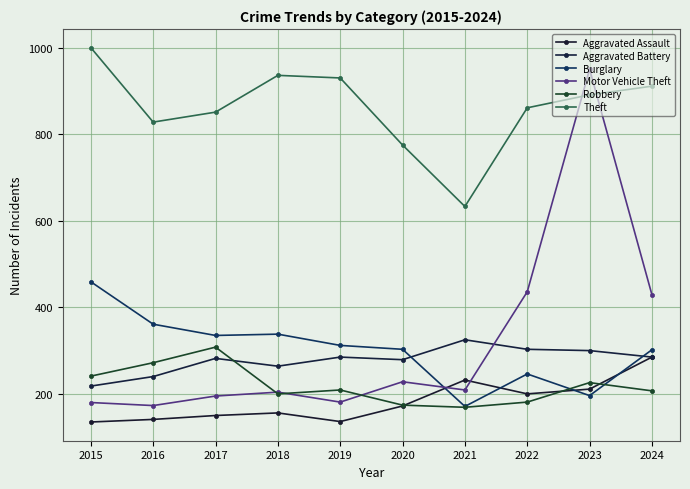

Which series has the largest total across all categories?

Theft